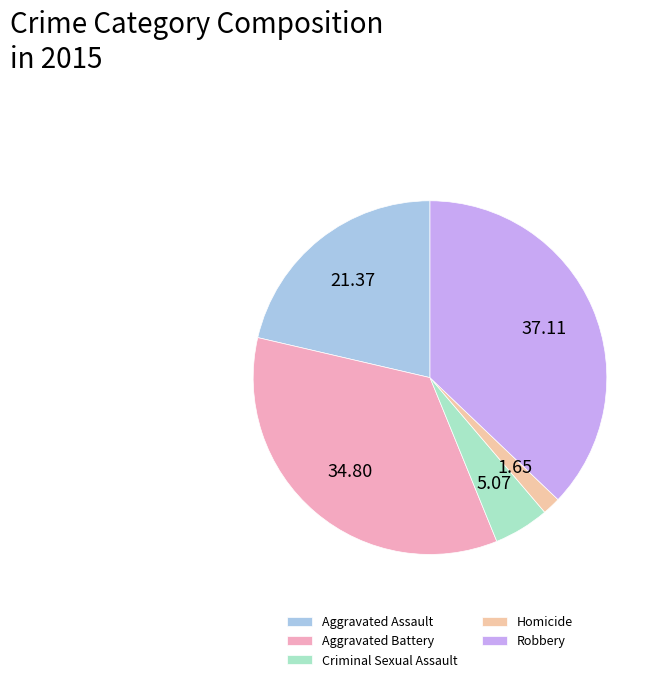

How many segments does this pie chart have?

5